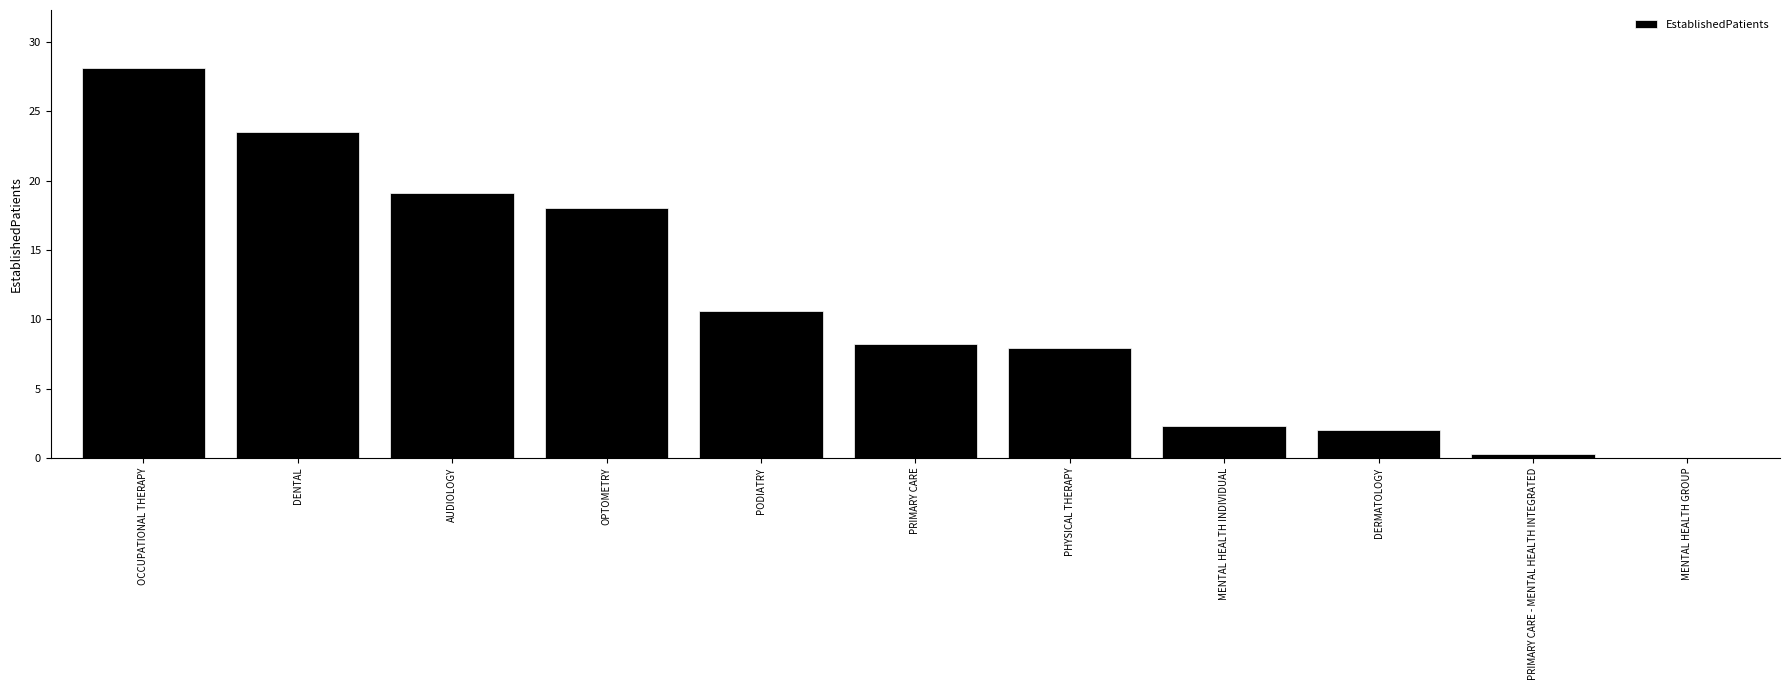

What is the sum of the values at AUDIOLOGY and PHYSICAL THERAPY?

27.0